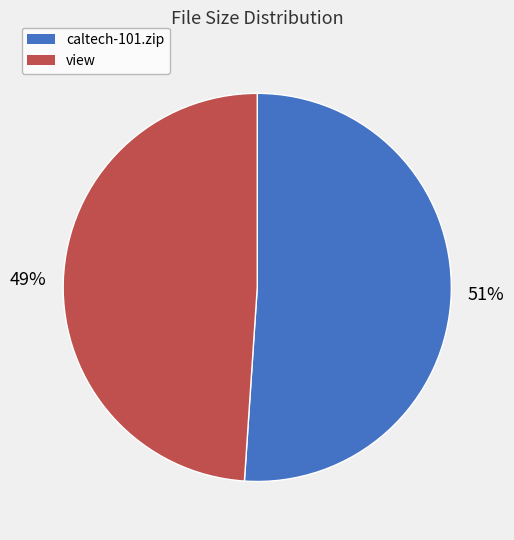

What is the ratio of the value at caltech-101.zip to the value at view?

1.0